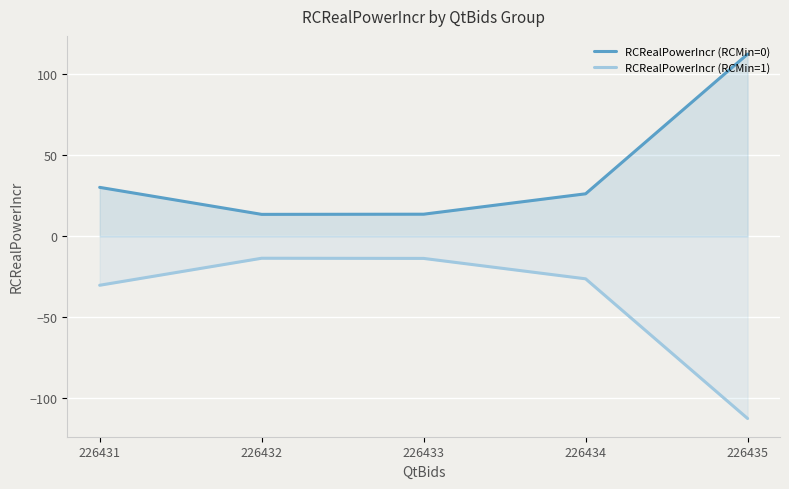

How many lines are shown in the chart?

2